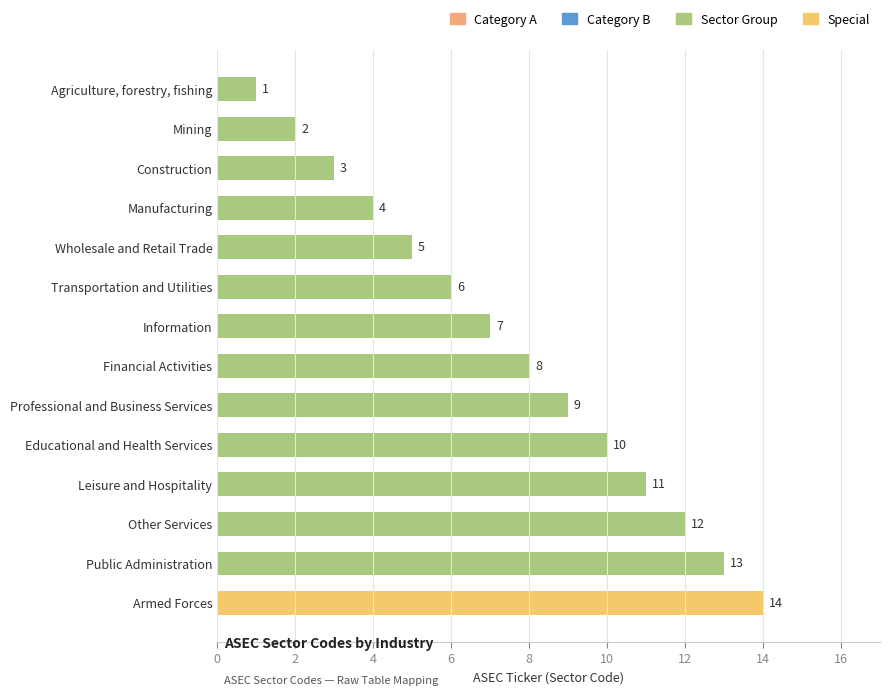

The chart shows a value of 18 at Public Administration. True or false?

False